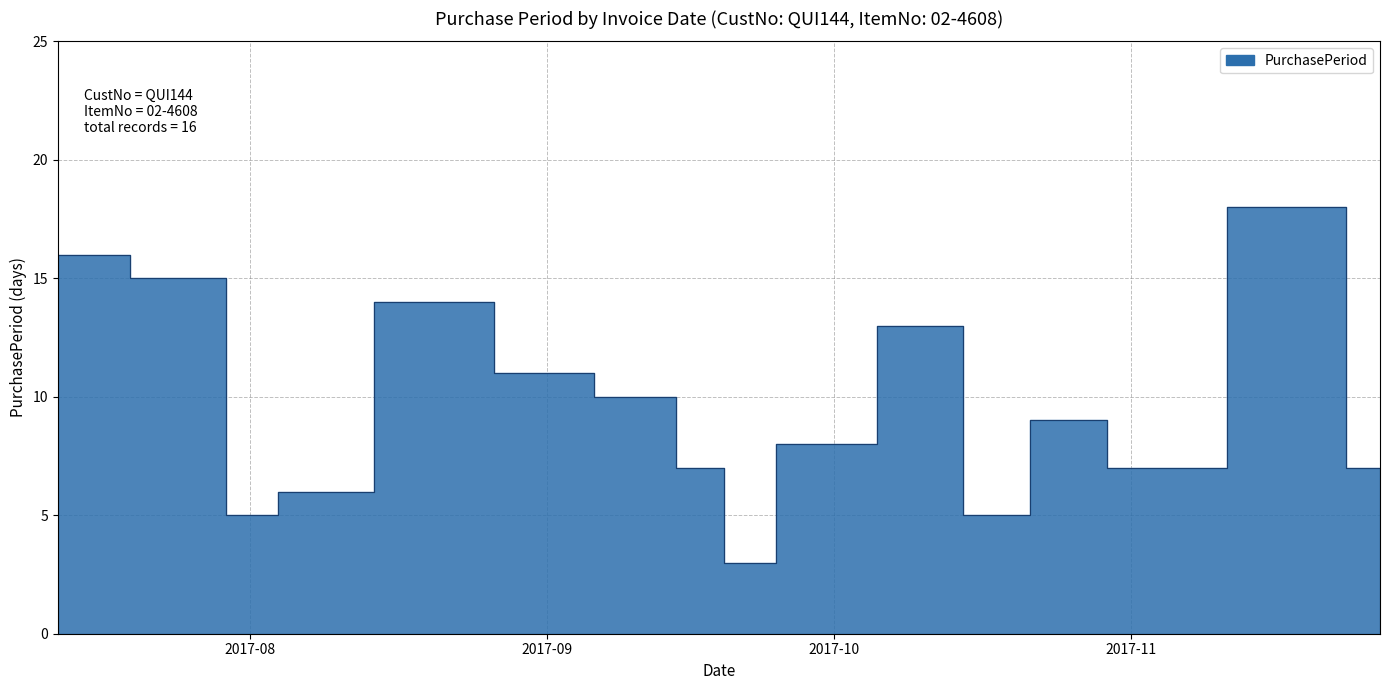

The value at 2017-09-18 is 7. True or false?

True